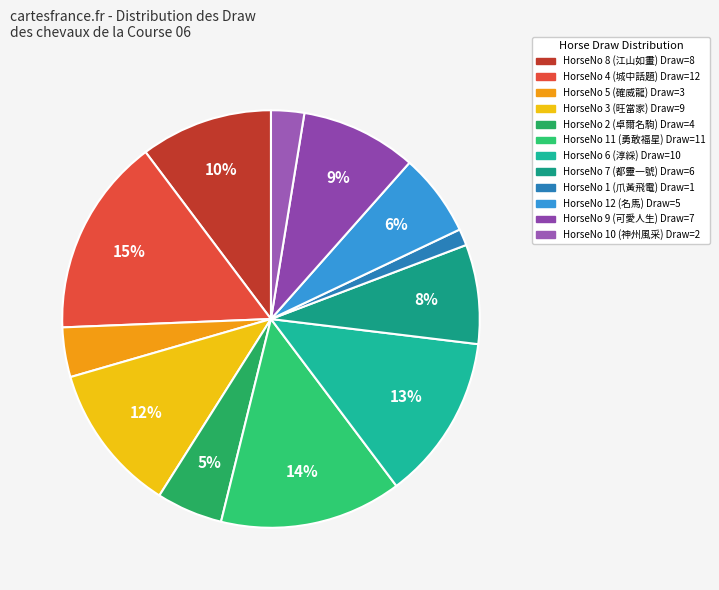

How many slices are in this pie chart?

12